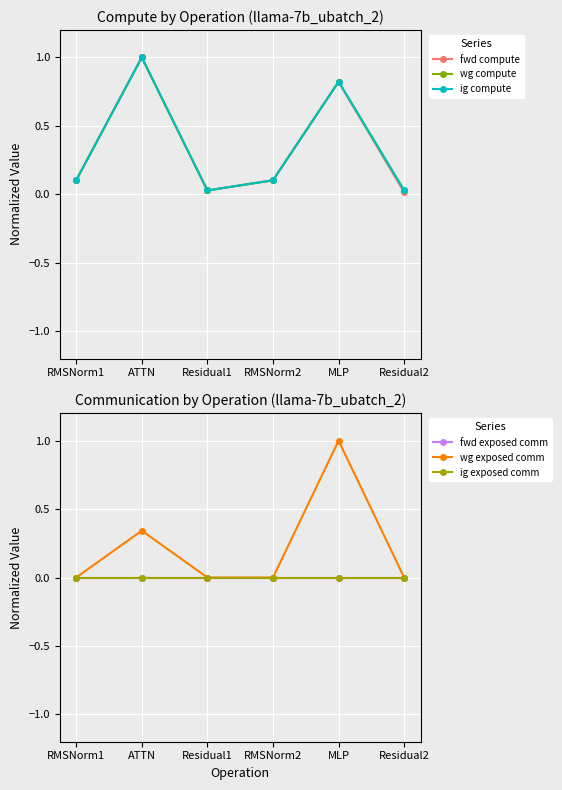

True or false: ig compute and ig exposed comm intersect in this chart.

False